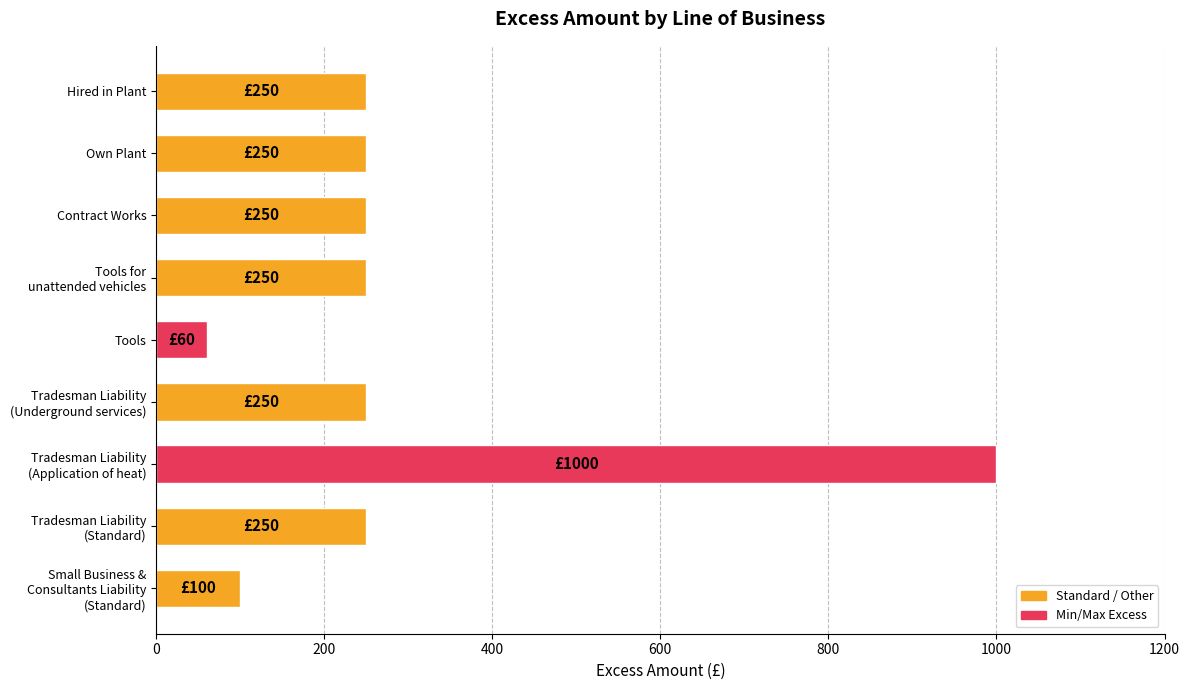

The value at Hired in Plant is 81. True or false?

False